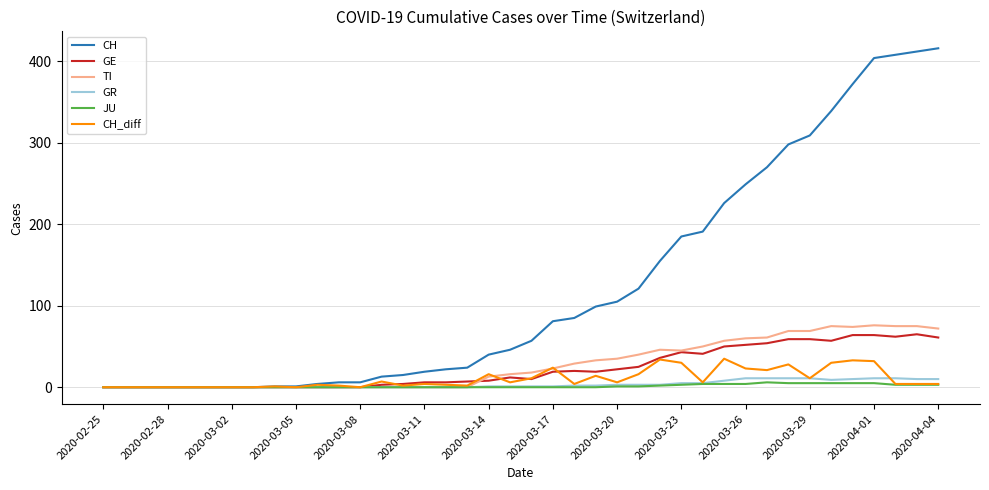

List the series in order of their peak value, lowest first.

JU, GR, CH_diff, GE, TI, CH